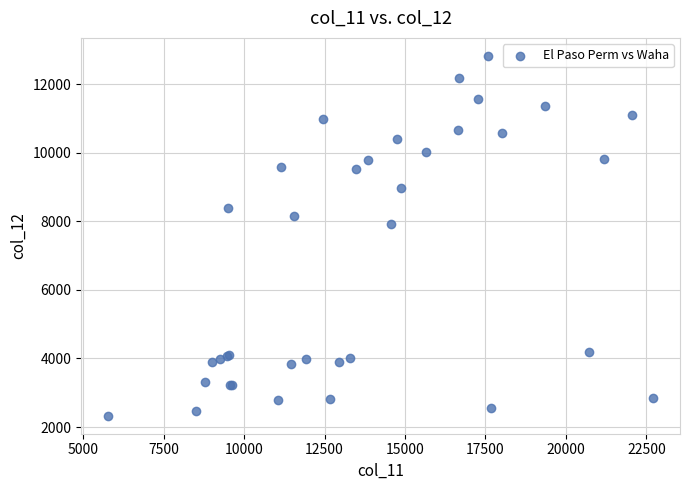

What Y value in the scatter plot is closest to 7578?

7915.4